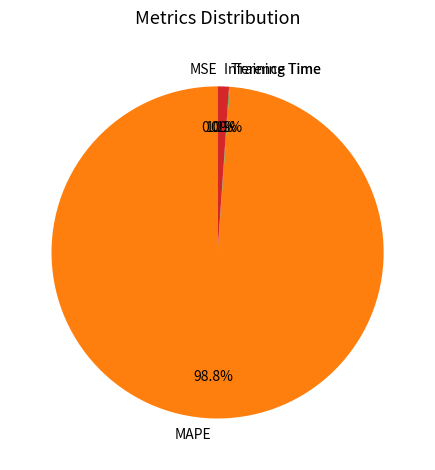

The Inference Time slice represents 11% of the pie. True or false?

False